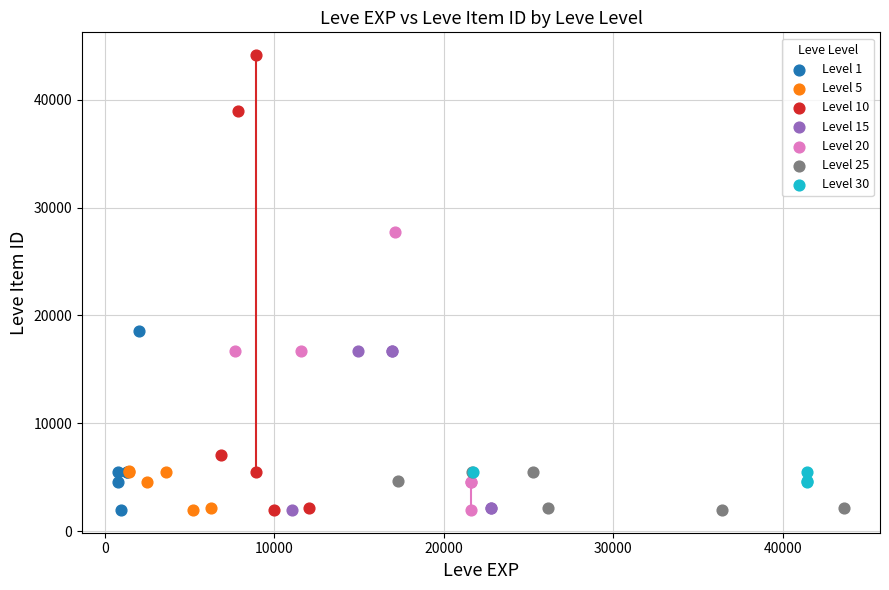

Which series contains the highest Y value?

Level 10